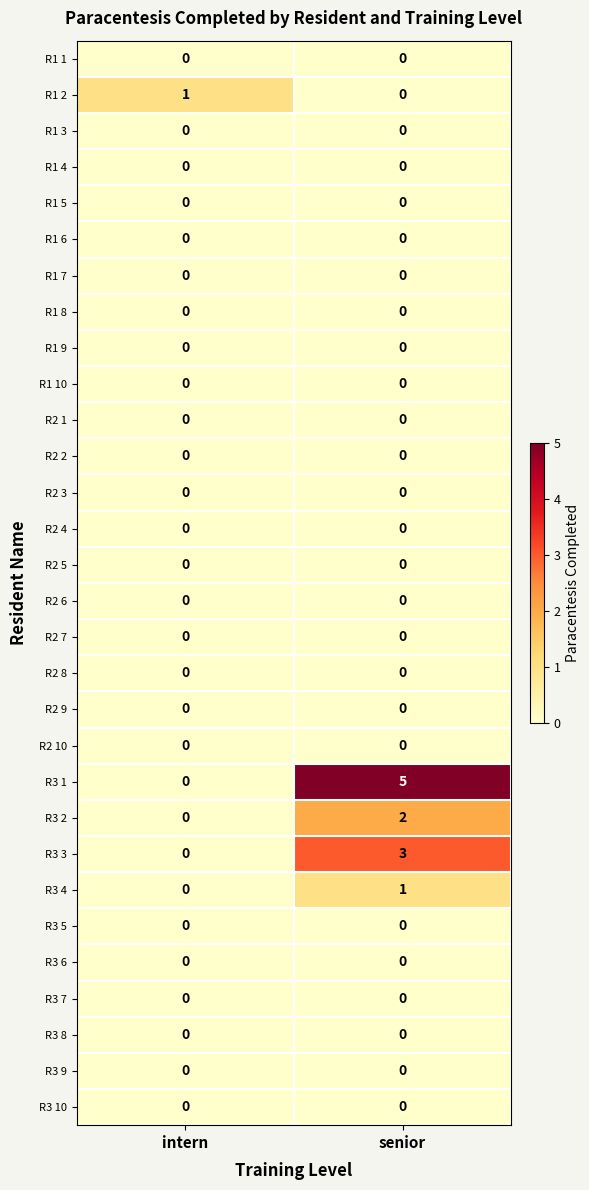

Which series has the widest spread of values?

R3 1